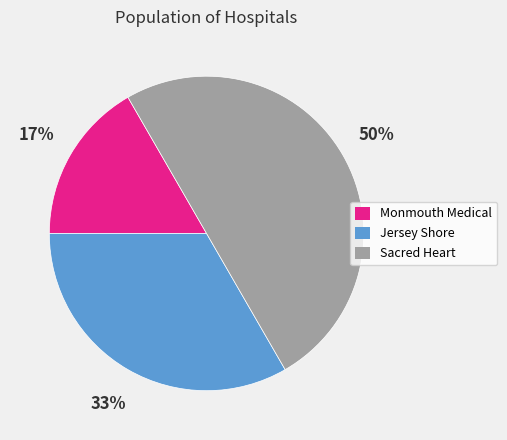

Between Sacred Heart and Jersey Shore, which is larger?

Sacred Heart